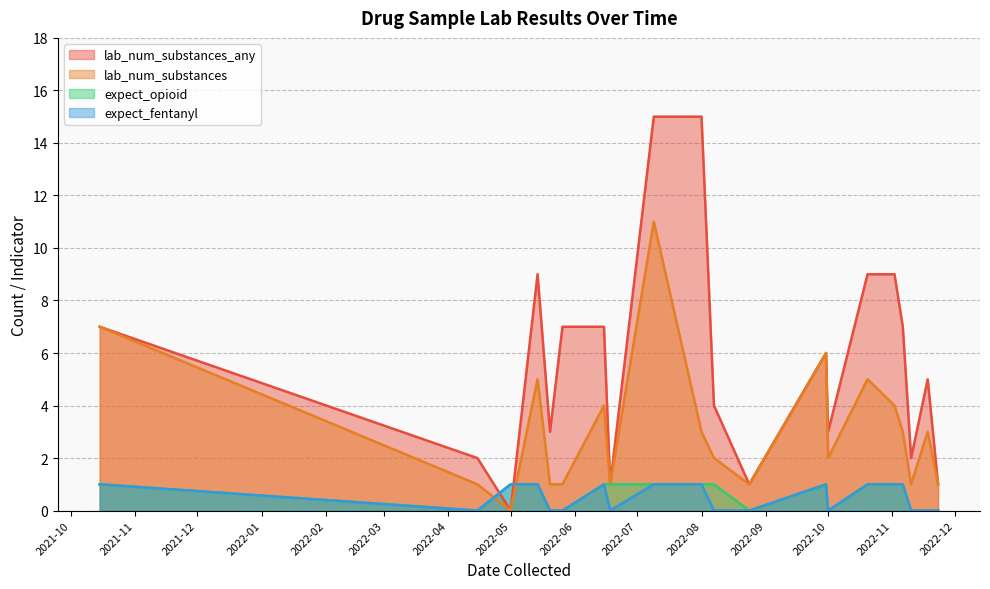

What is the difference between the second highest and minimum values in the lab_num_substances series?

7